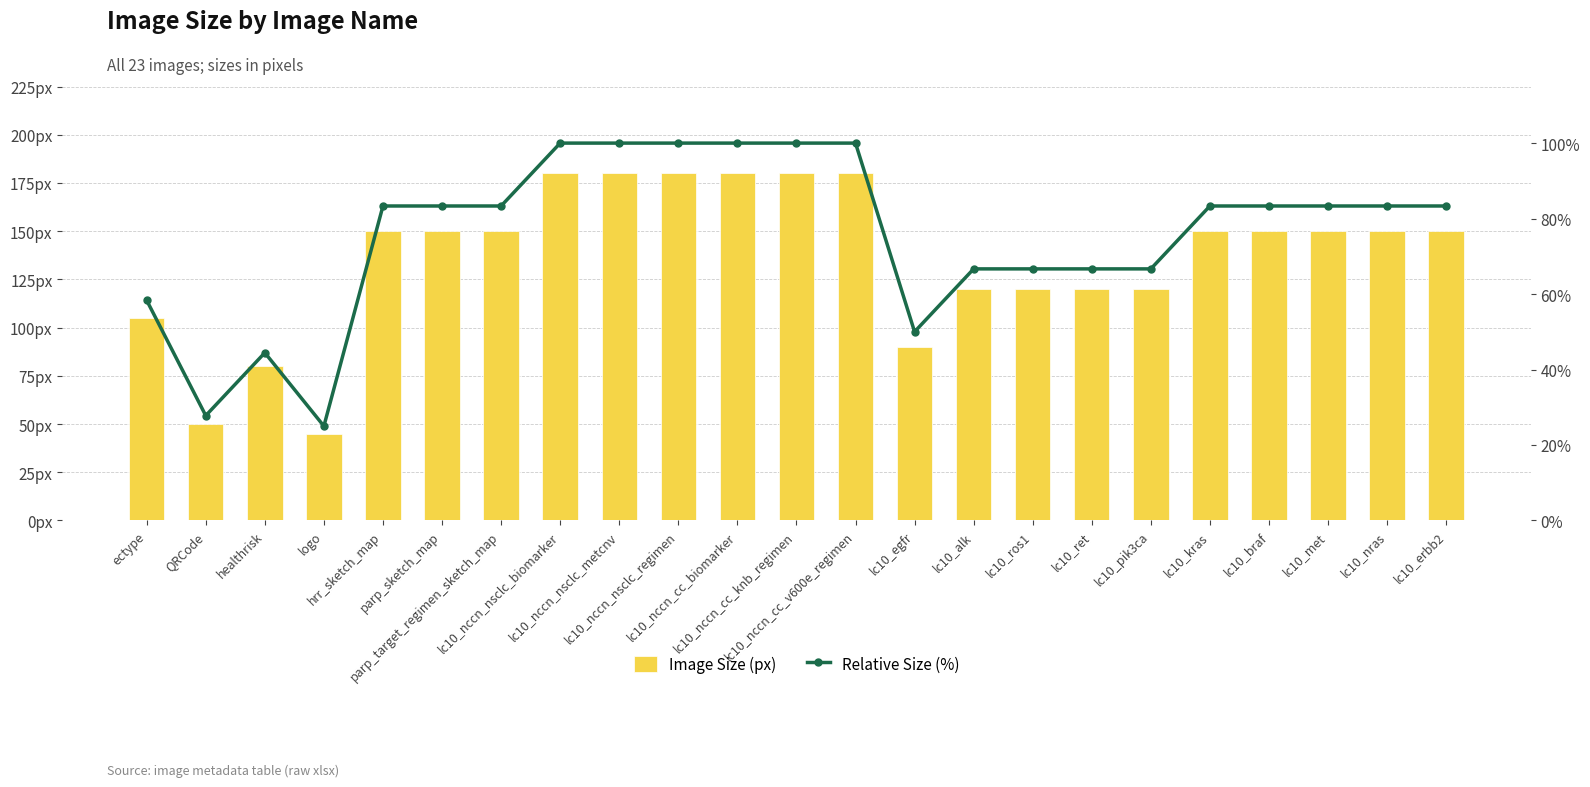

Where is Image Size (px) nearest to the value 112?

ectype